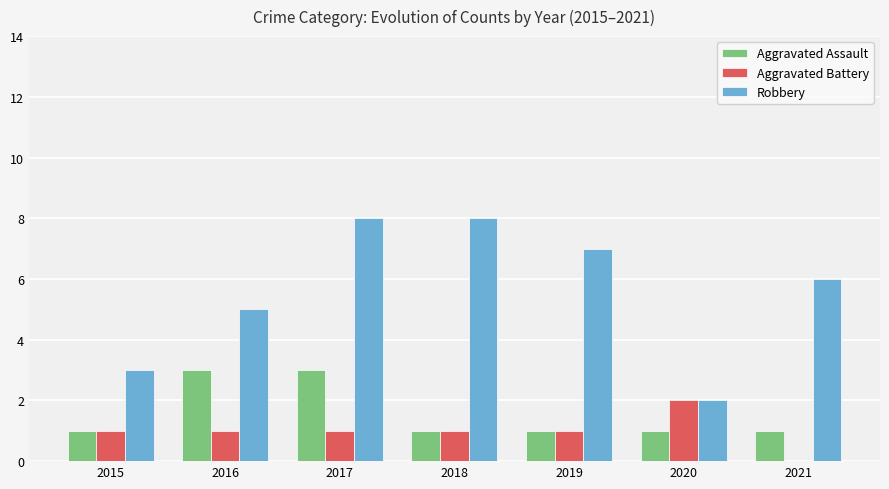

Between 2016 and 2018, which series saw the biggest shift?

Robbery